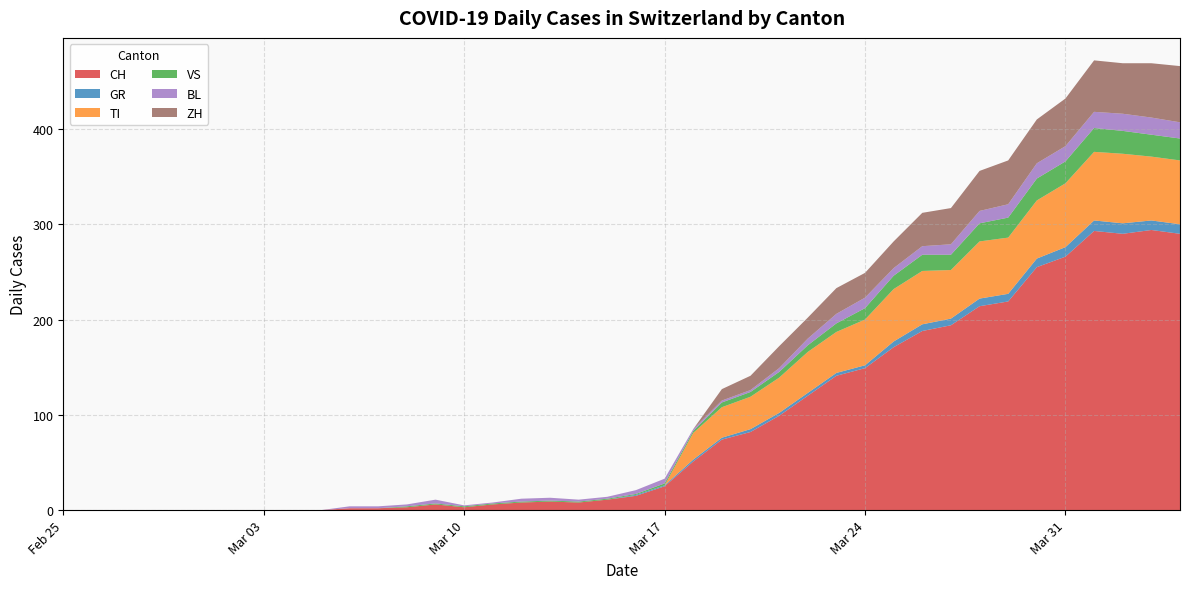

Reading left to right, list all the values displayed in this chart.

CH: 0	0	0	0	0	0	0	0	0	0	2	2	3	6	3	6	8	9	8	11	15	25	51	74	82	99	120	141	149	171	188	194	214	219	255	266	293	290	294	290
GR: 0	0	0	0	0	0	0	0	0	0	0	0	0	0	0	0	0	0	0	0	1	1	2	2	3	3	3	3	3	6	7	7	8	8	9	10	11	11	10	10
TI: 0	0	0	0	0	0	0	0	0	0	0	0	0	0	0	0	0	0	0	0	0	0	28	32	34	37	43	43	48	55	56	51	60	59	61	67	72	73	67	67
VS: 0	0	0	0	0	0	0	0	0	0	0	0	1	1	1	1	1	1	1	1	1	2	2	5	5	6	7	9	12	14	17	16	19	21	23	23	25	24	23	23
BL: 0	0	0	0	0	0	0	0	0	0	2	2	2	4	1	1	3	3	2	2	4	5	2	2	2	4	7	10	11	8	9	11	13	14	16	16	17	18	18	17
ZH: 0	0	0	0	0	0	0	0	0	0	0	0	0	0	0	0	0	0	0	0	0	0	0	12	15	23	22	27	26	28	35	38	42	46	46	50	54	53	57	59